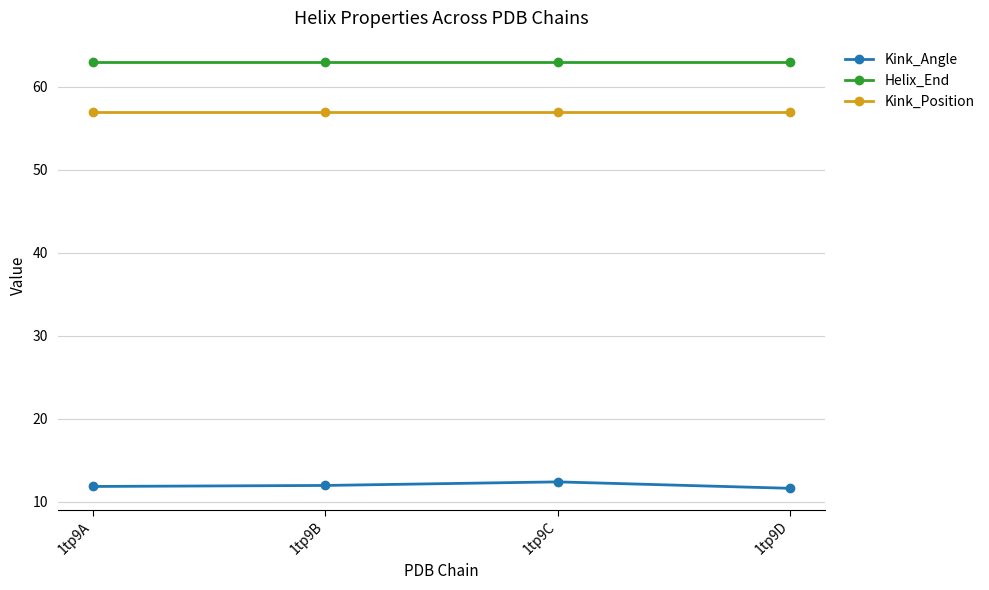

Is the value of Helix_End at 1tp9B greater than the value of Kink_Position at 1tp9B?

Yes